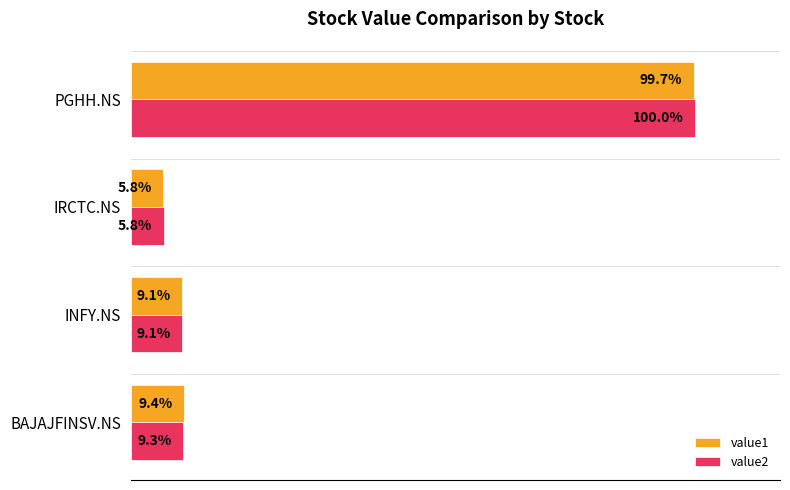

Is the value of value1 at PGHH.NS greater than the value of value2 at IRCTC.NS?

Yes